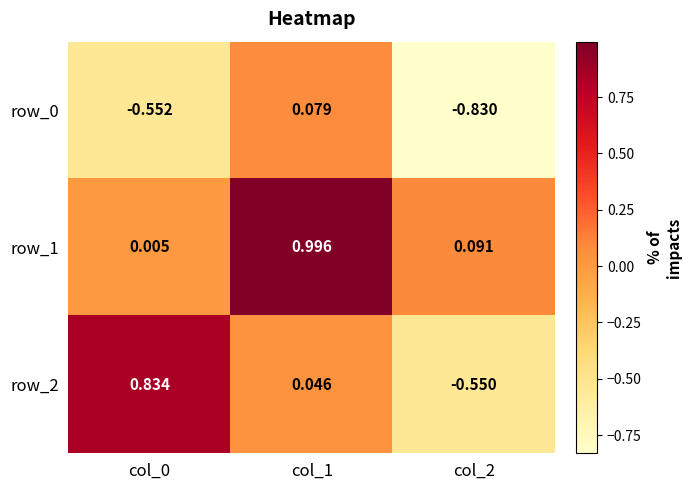

Is the value of row_0 at col_1 greater than the value of row_2 at col_1?

Yes